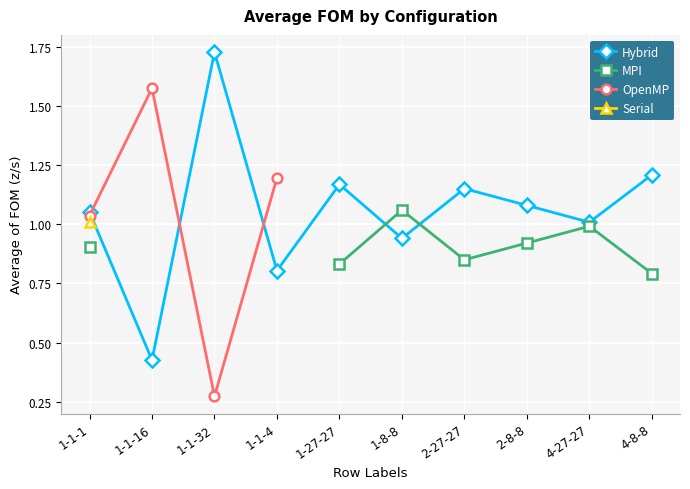

Is it true that Hybrid equals 1.5 at 2-8-8?

False